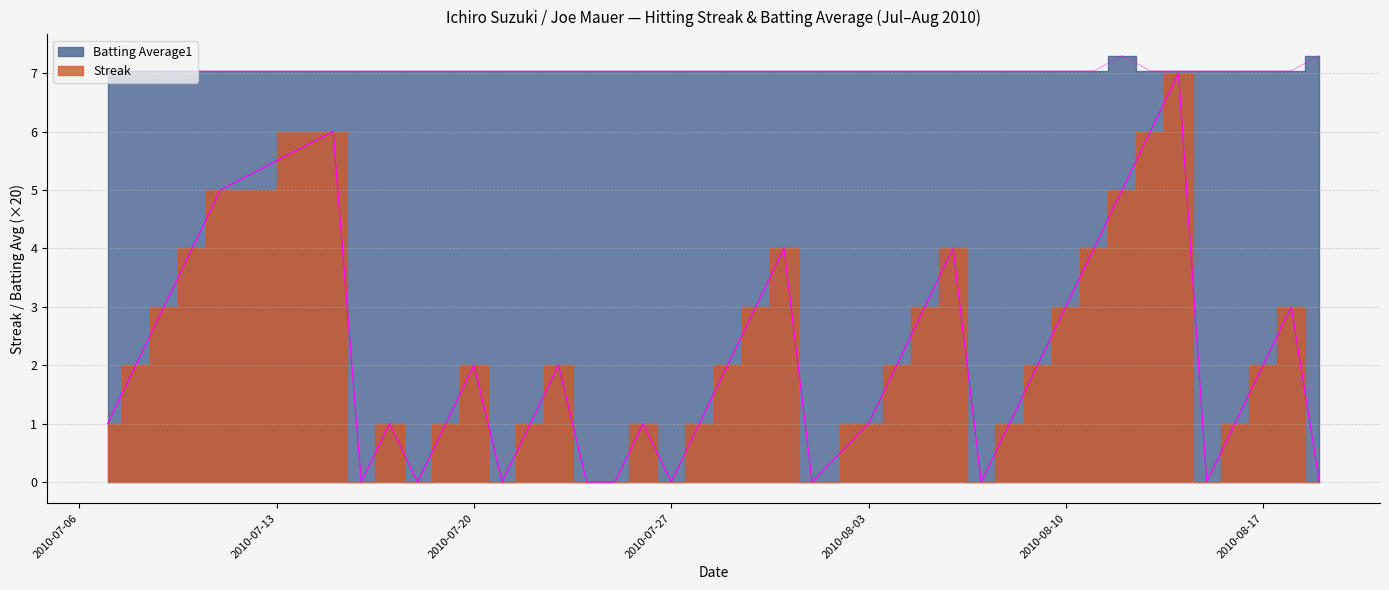

The value of Streak at 2010-07-08 is 3.5. True or false?

False